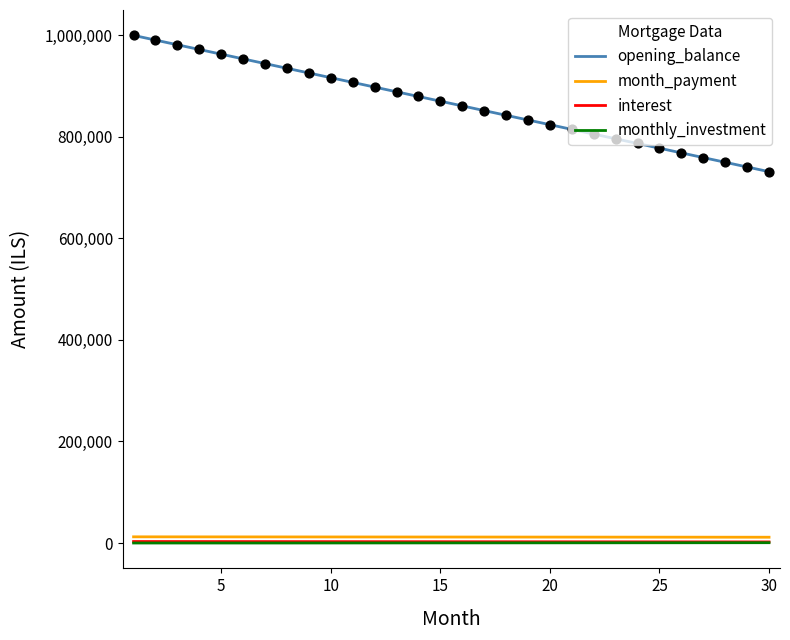

Which series has the largest range (max minus min)?

opening_balance